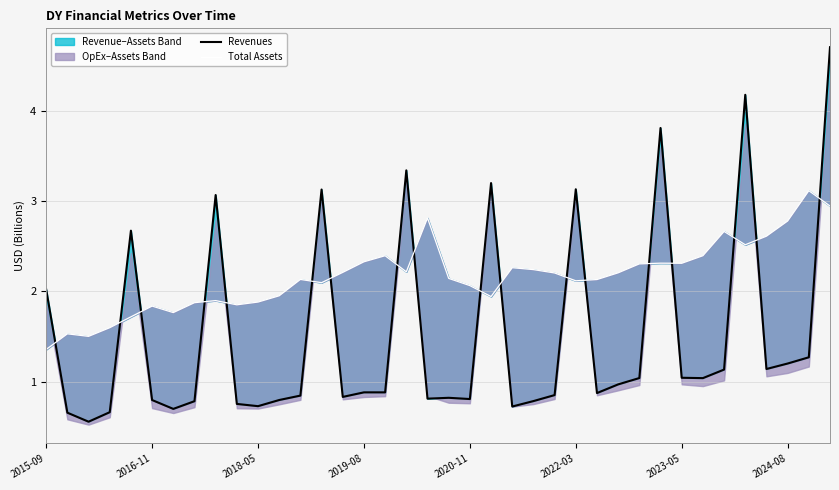

Is the value of Revenues at 32 greater than the value of Total Assets at 2019-08?

No